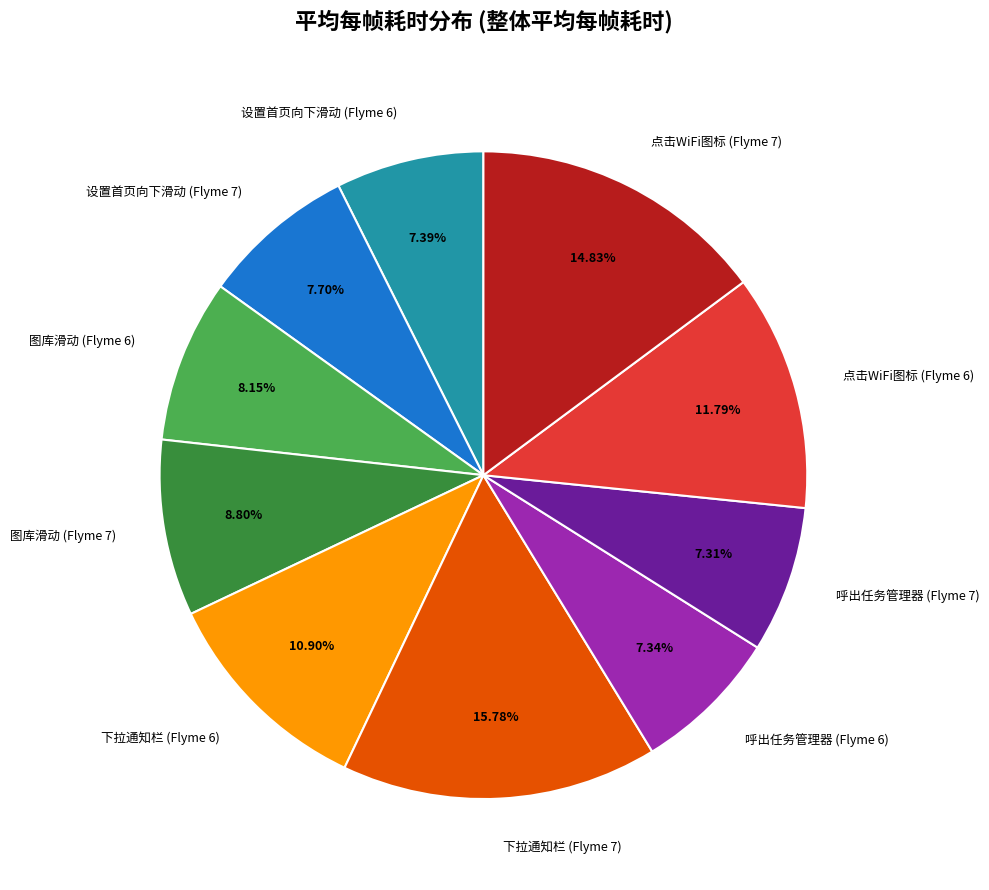

To the nearest percent, what percentage of the pie is 呼出任务管理器 (Flyme 6)?

7%